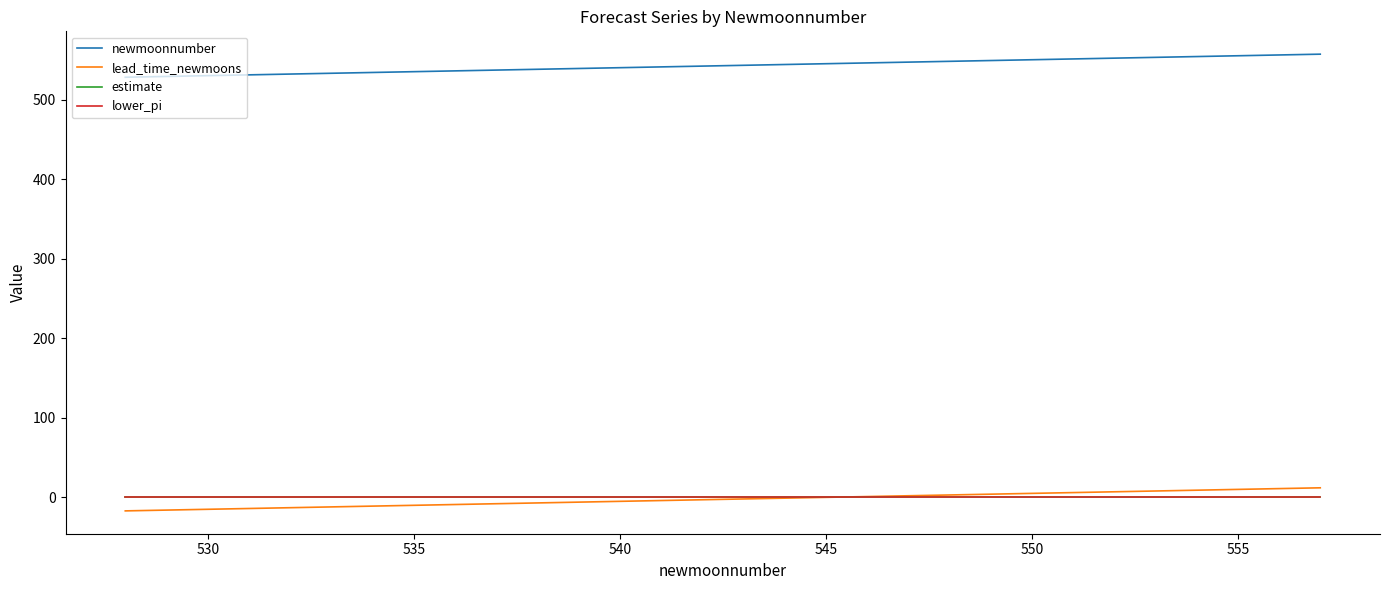

True or false: lead_time_newmoons and lower_pi cross at least once.

True